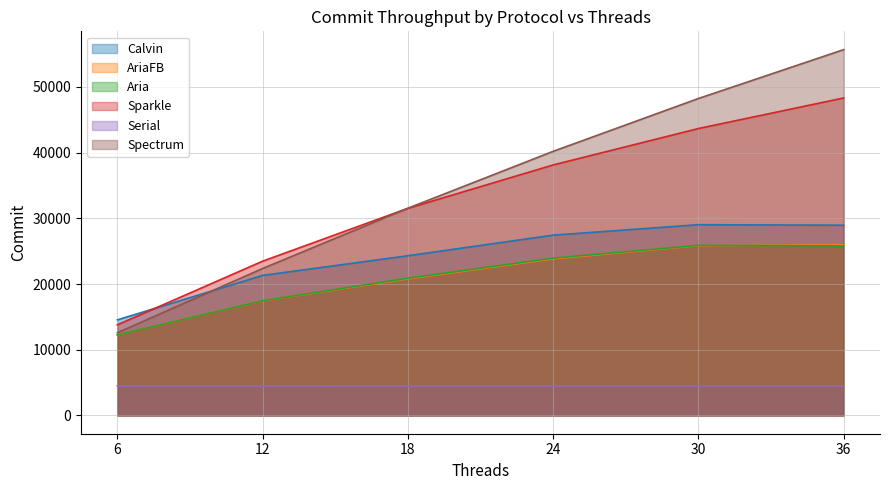

What is the difference between the second highest and second lowest values in the Aria series?

8340.1